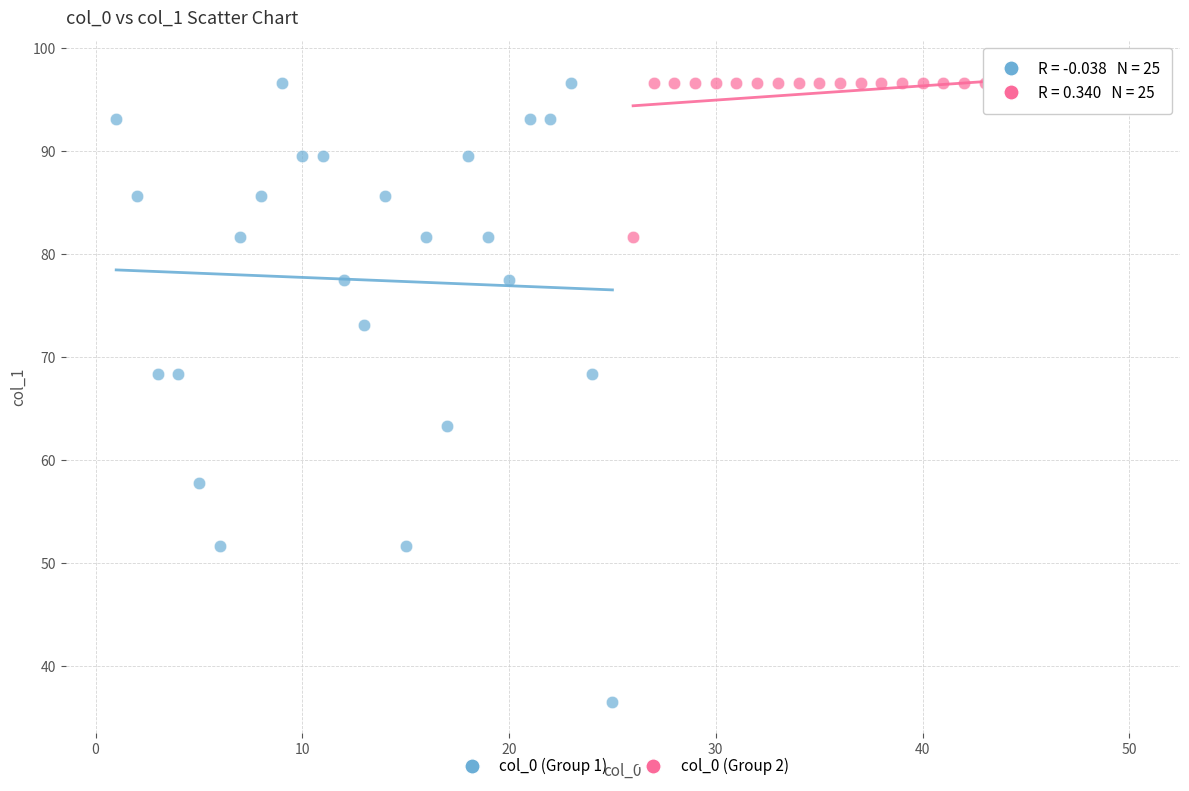

Which series has the largest Y range (max minus min)?

col_0 (Group 1)